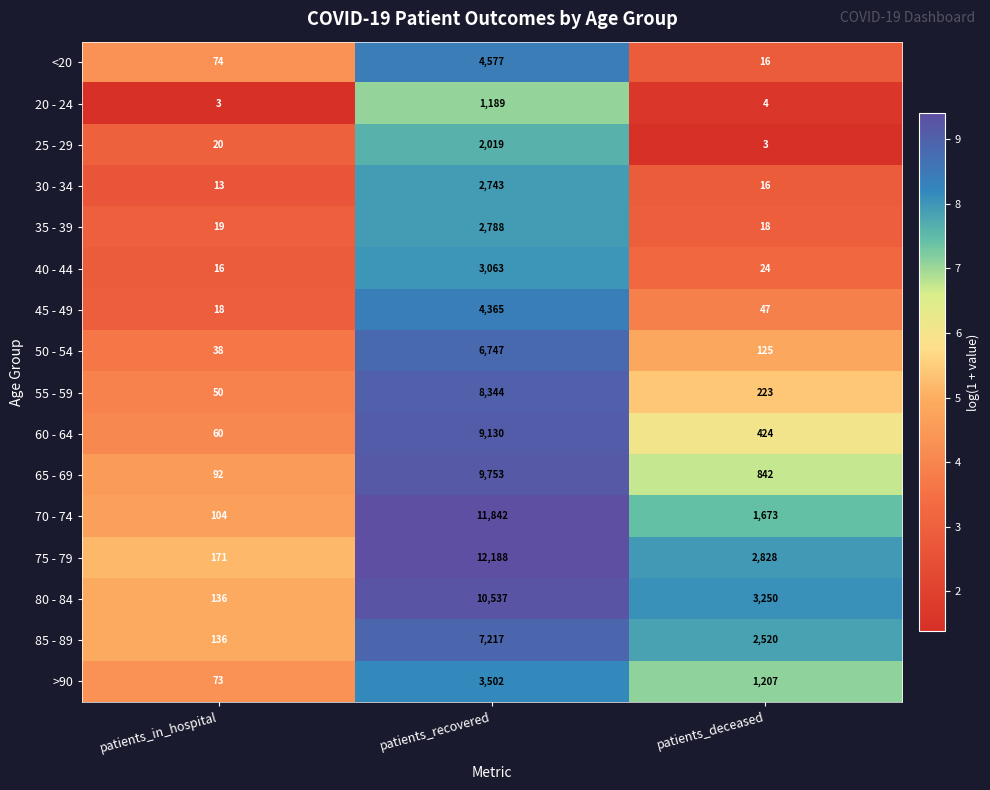

The <20 series shows 5964 at patients_recovered. True or false?

False